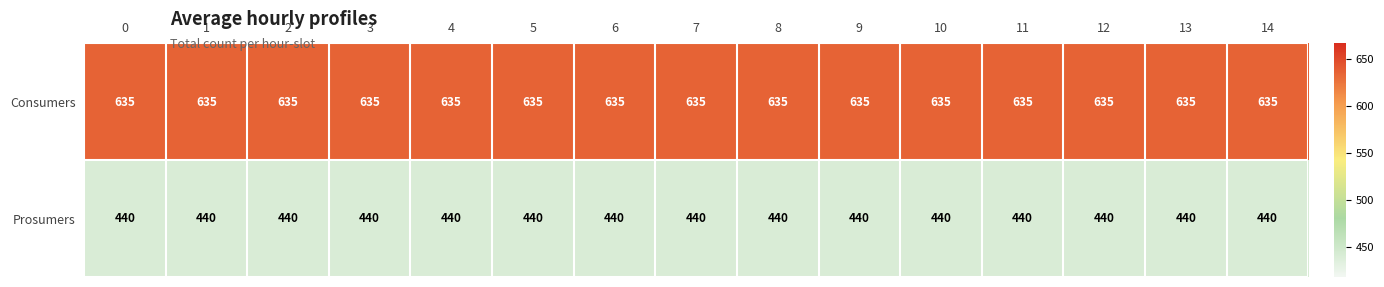

Count the number of data series in this chart.

2